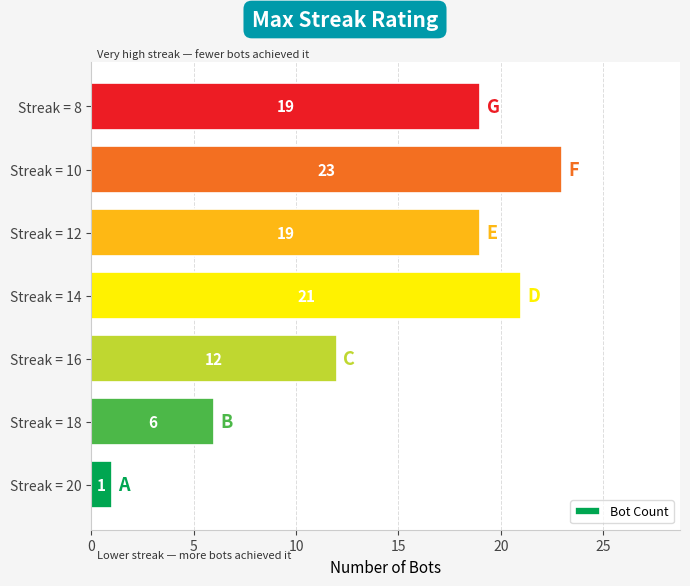

What is the difference between the values at Streak = 8 and Streak = 16?

7